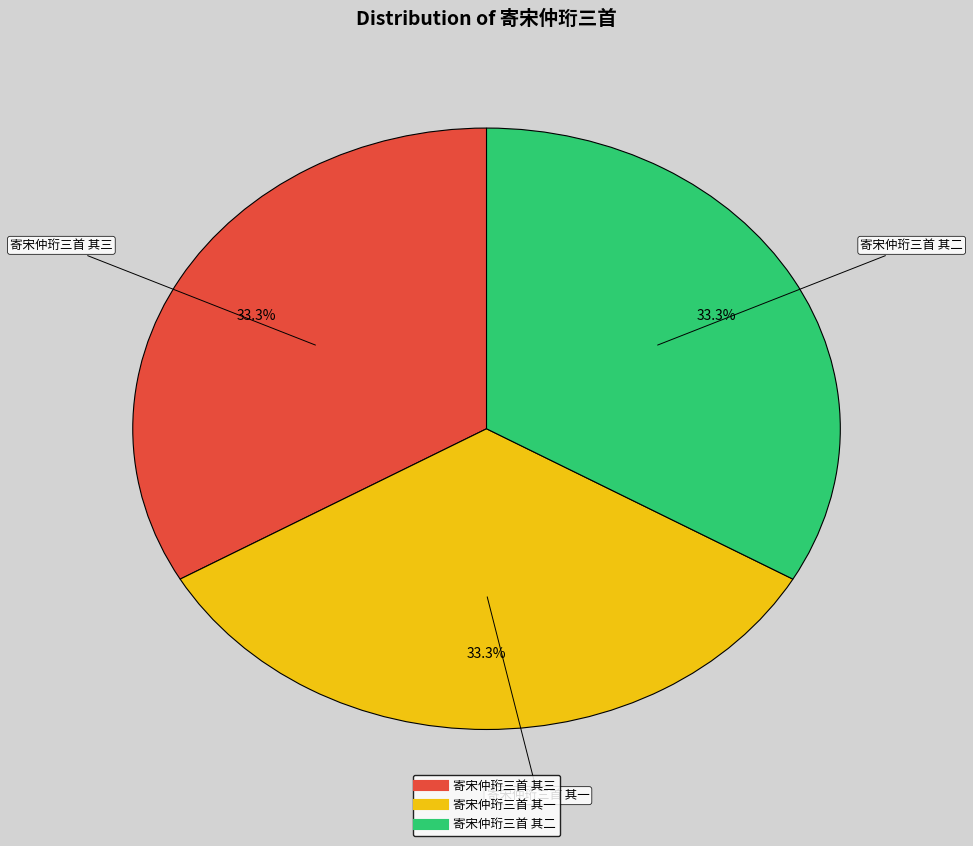

What is the ratio of the value at 寄宋仲珩三首 其三 to the value at 寄宋仲珩三首 其二?

1.0